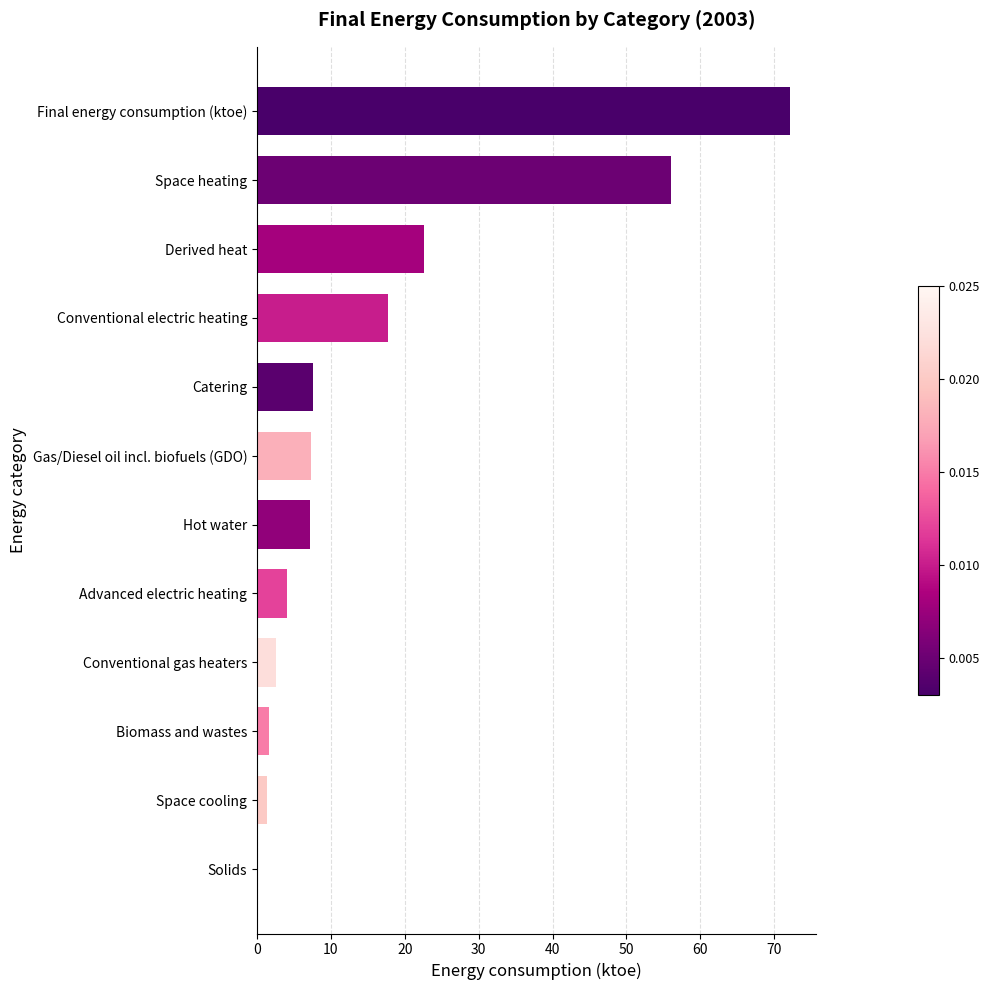

What is the sum of all values?

199.9